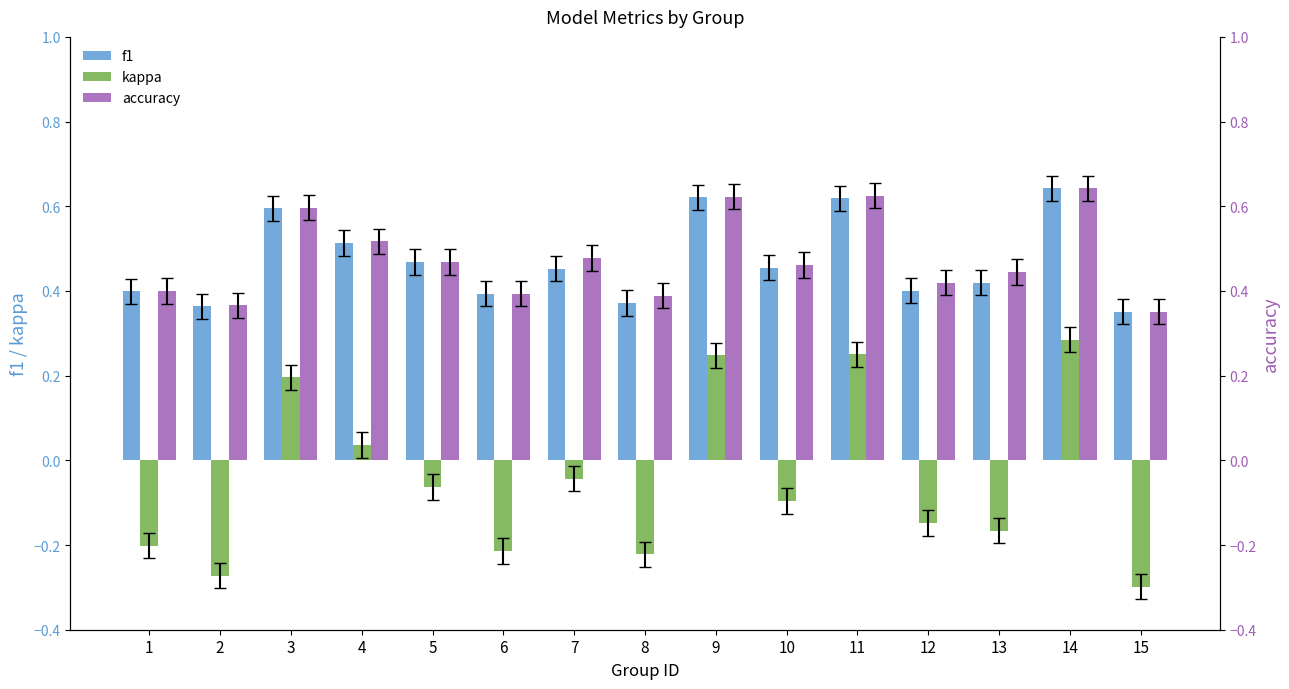

Reading left to right, extract all data points from this chart.

f1: 1=0.4	2=0.4	3=0.6	4=0.5	5=0.5	6=0.4	7=0.5	8=0.4	9=0.6	10=0.5	11=0.6	12=0.4	13=0.4	14=0.6	15=0.4
kappa: 1=-0.2	2=-0.3	3=0.2	4=0.0	5=-0.1	6=-0.2	7=-0.0	8=-0.2	9=0.2	10=-0.1	11=0.2	12=-0.1	13=-0.2	14=0.3	15=-0.3
accuracy: 1=0.4	2=0.4	3=0.6	4=0.5	5=0.5	6=0.4	7=0.5	8=0.4	9=0.6	10=0.5	11=0.6	12=0.4	13=0.4	14=0.6	15=0.4